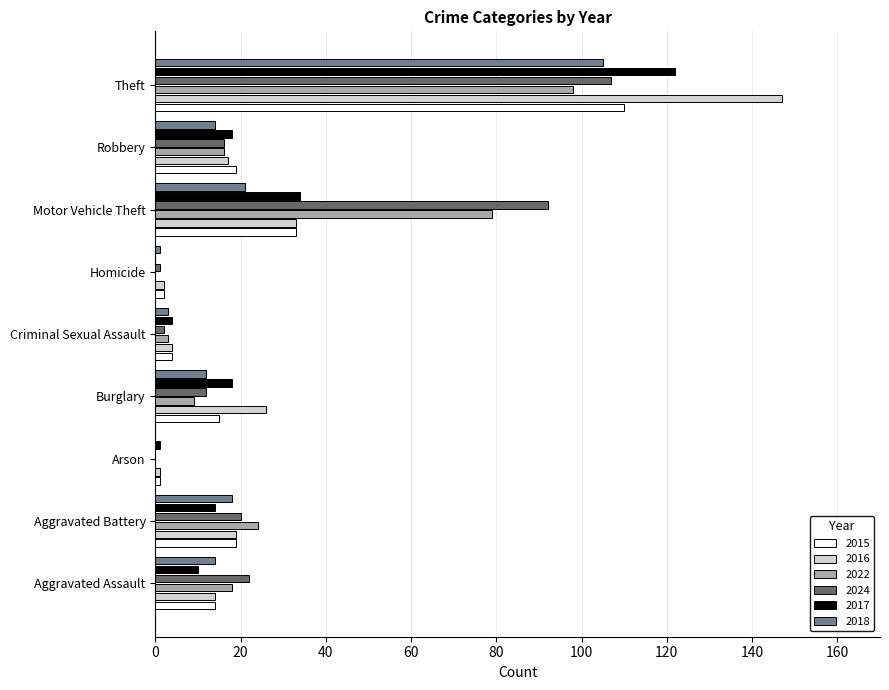

The 2017 series shows 45 at Motor Vehicle Theft. True or false?

False